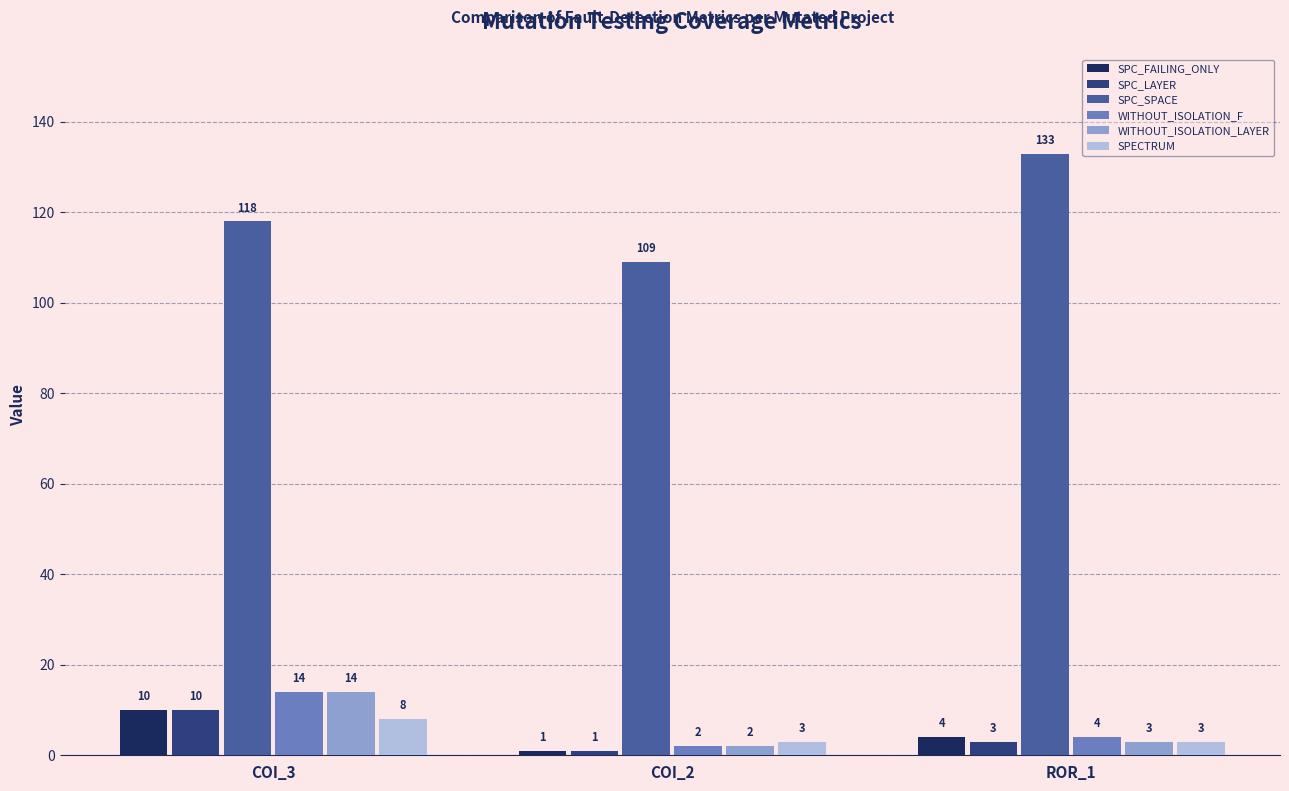

Which series has the widest spread of values?

SPC_SPACE